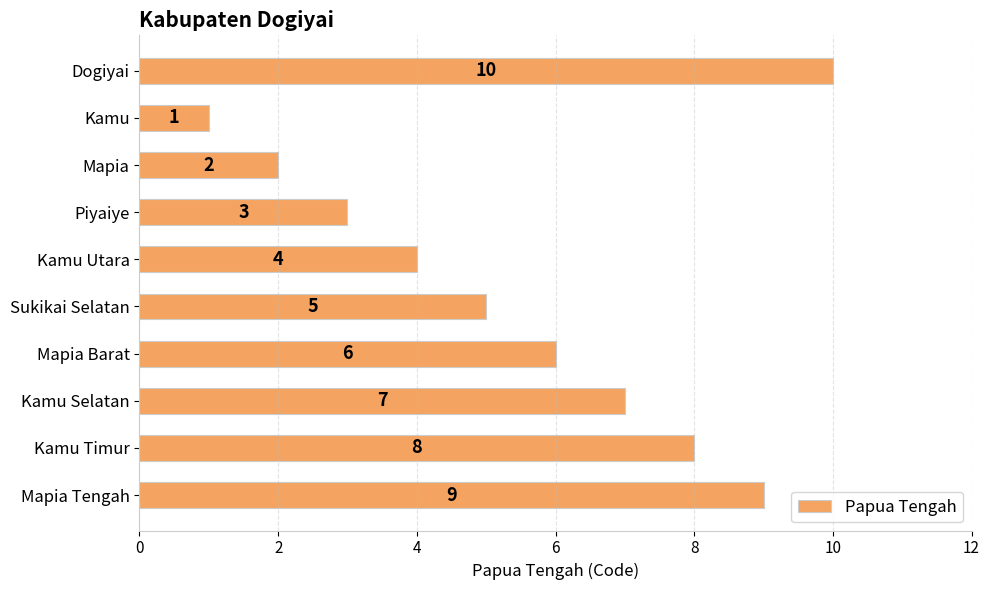

What is the average value?

6